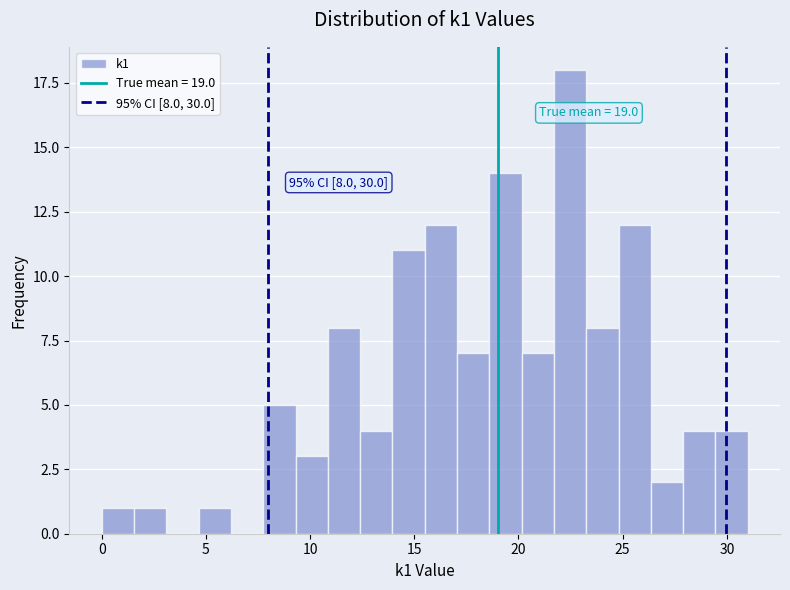

Around what value on the x-axis is the tallest bar? Give the approximate position of its centre, as read against the axis.

22.5